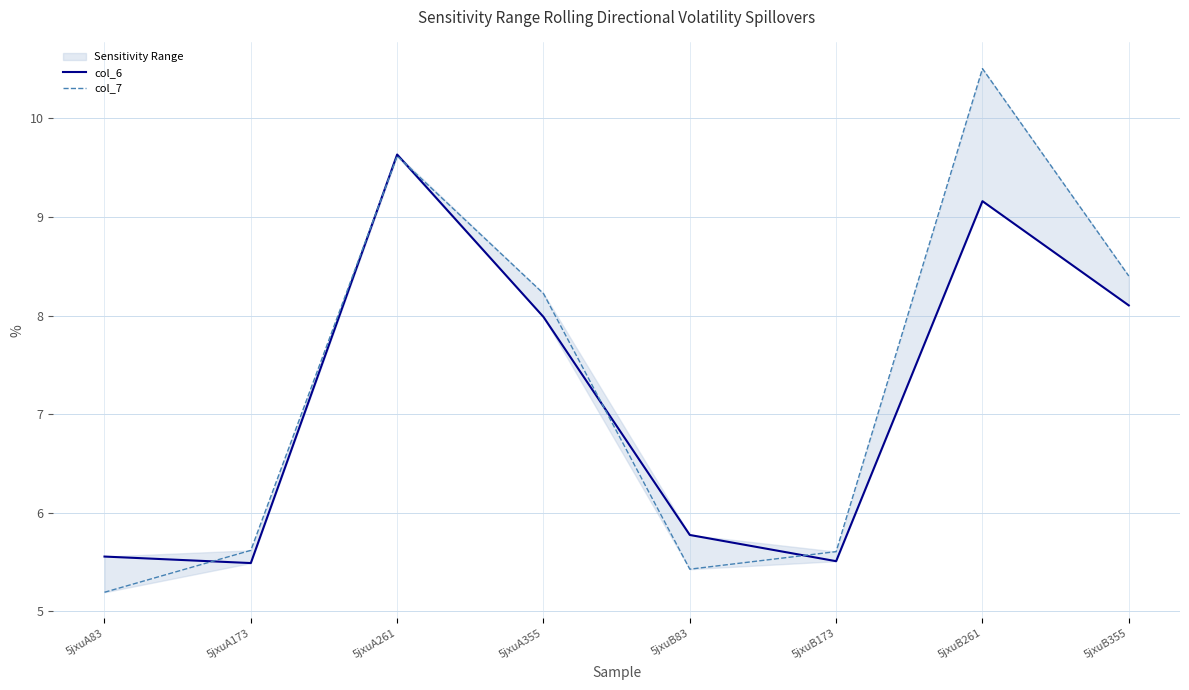

The col_7 series shows 5.6 at 5jxuB173. True or false?

True